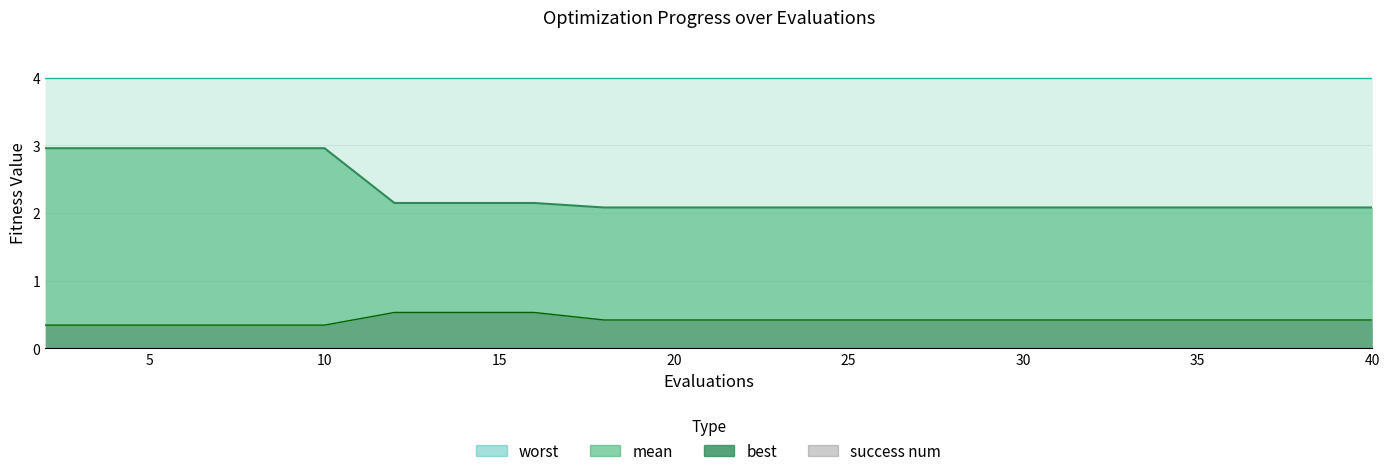

The best series shows 0.2 at 20. True or false?

False